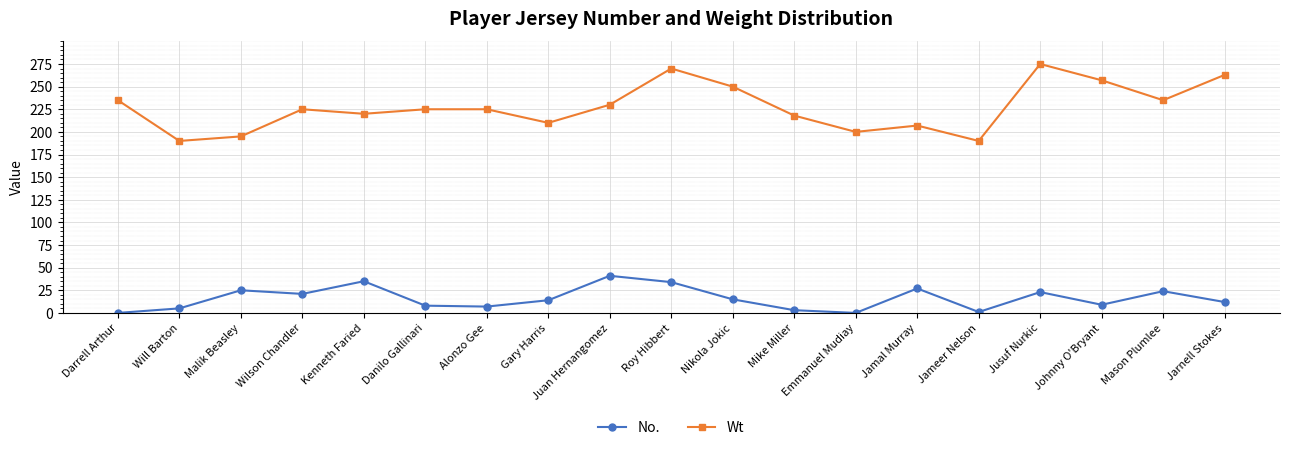

List the series in order of their peak value, lowest first.

No., Wt